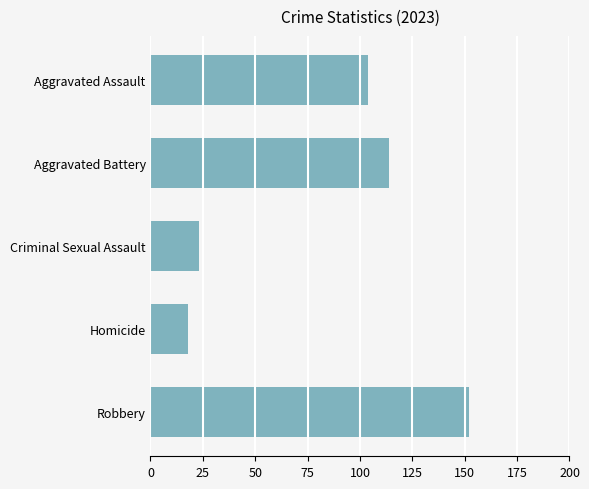

Reading bottom to top, transcribe all the data shown in this chart.

152	18	23	114	104